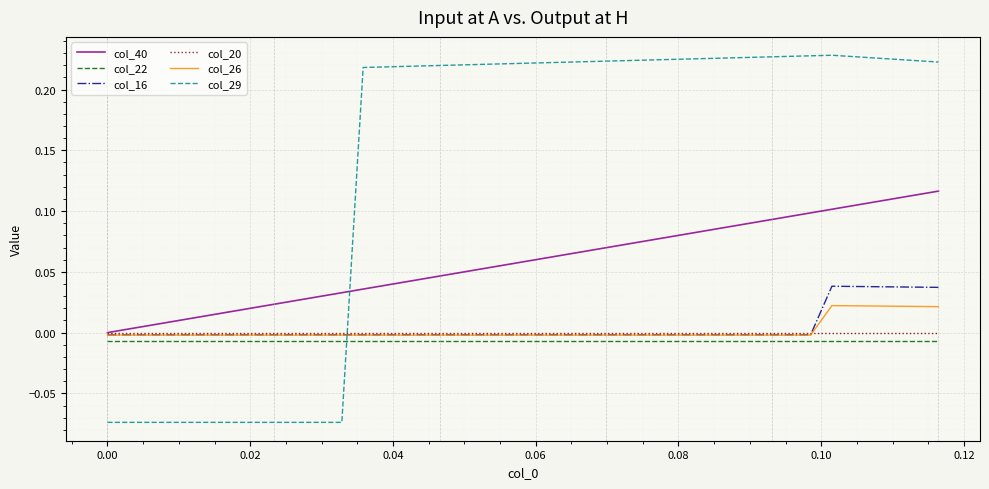

Which series has the largest total across all categories?

col_29